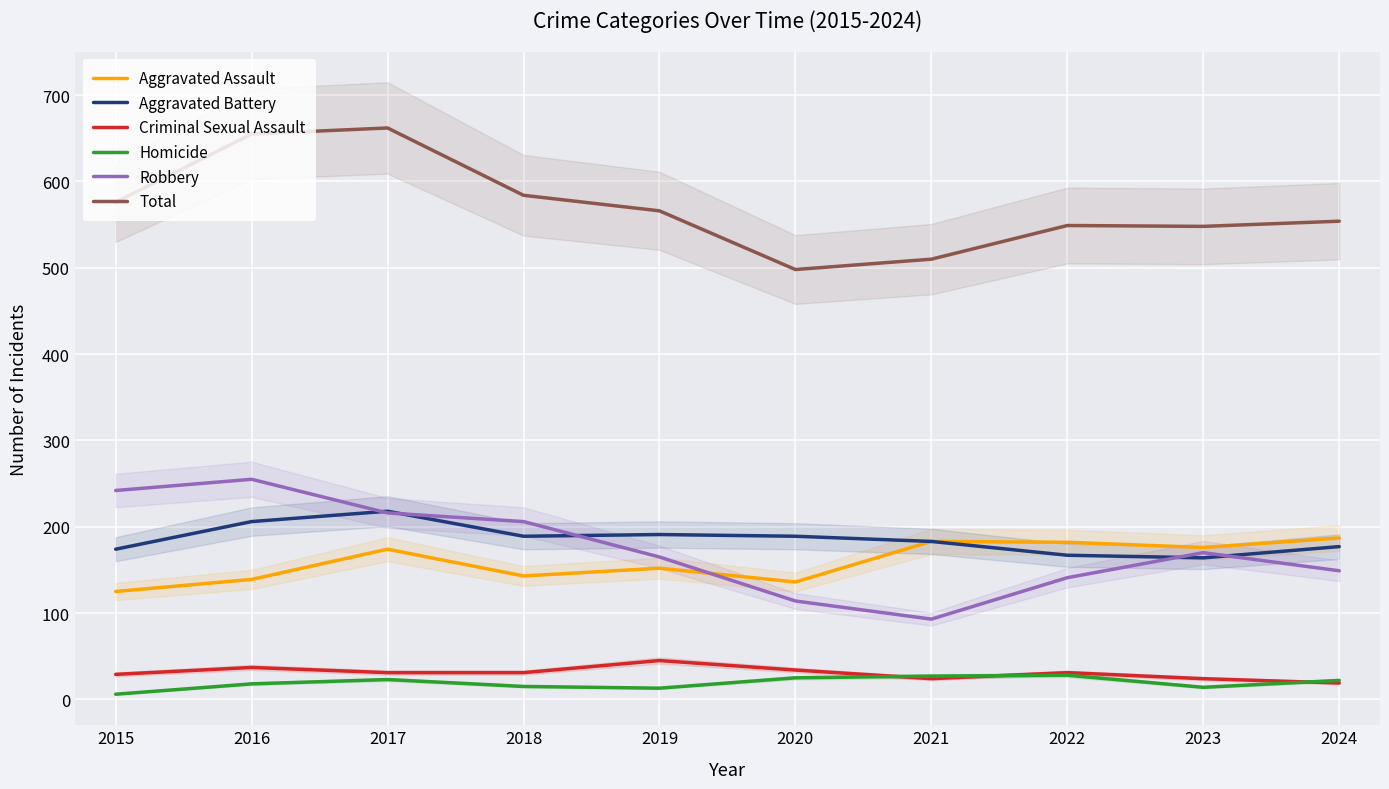

Does the chart display data point markers on the line(s)?

No